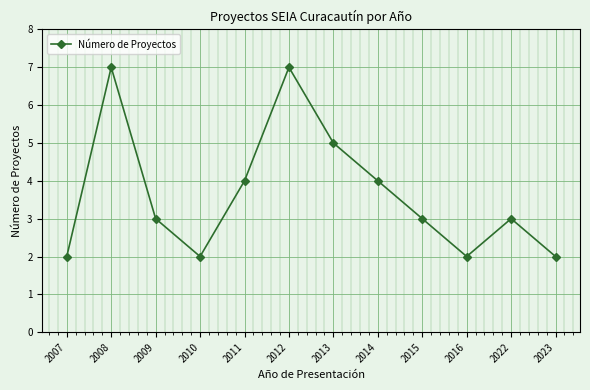

What is the approximate value at 2010?

2